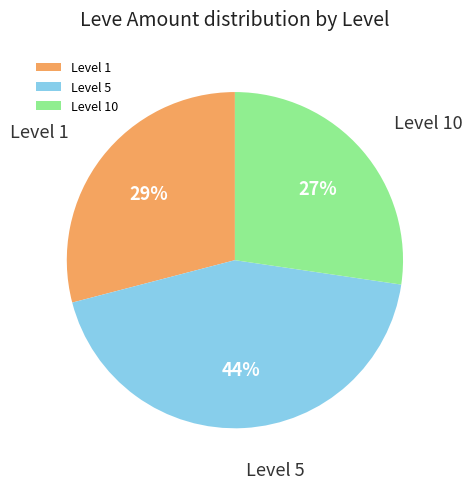

To the nearest percent, what percentage of the pie is Level 1?

29%